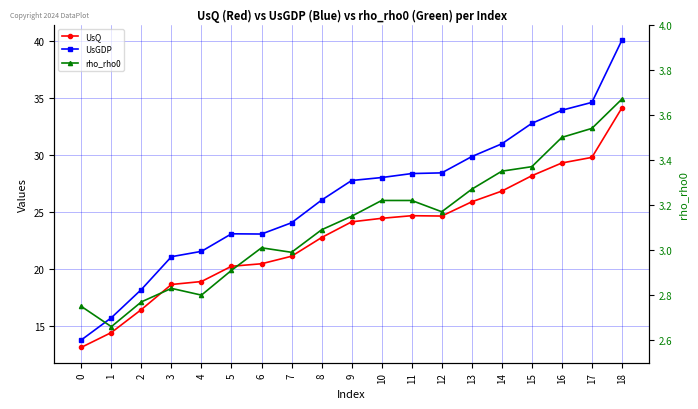

True or false: UsGDP and UsQ intersect in this chart.

False